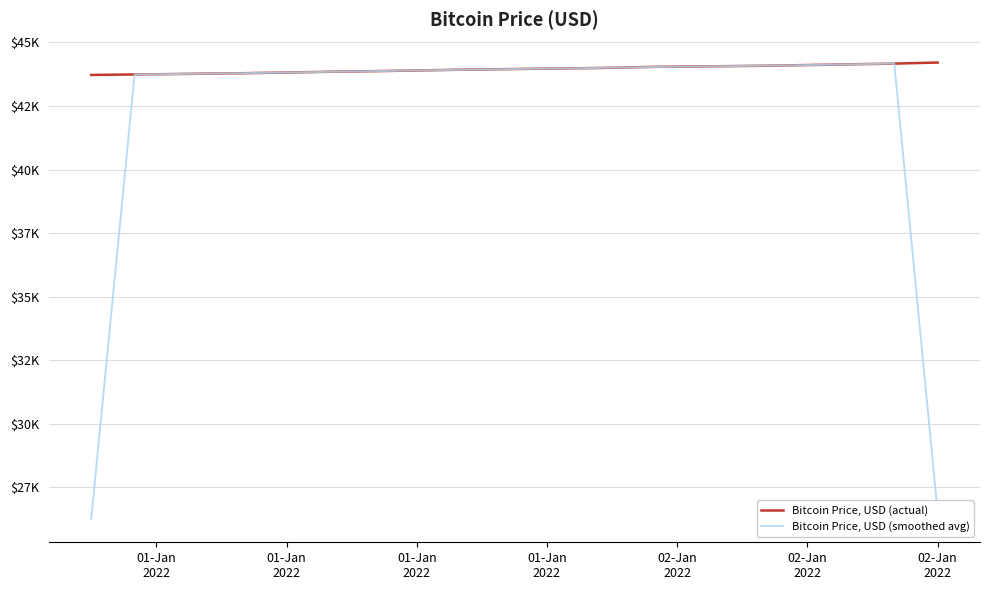

What are all the series names shown in the legend?

Bitcoin Price, USD (actual), Bitcoin Price, USD (smoothed avg)